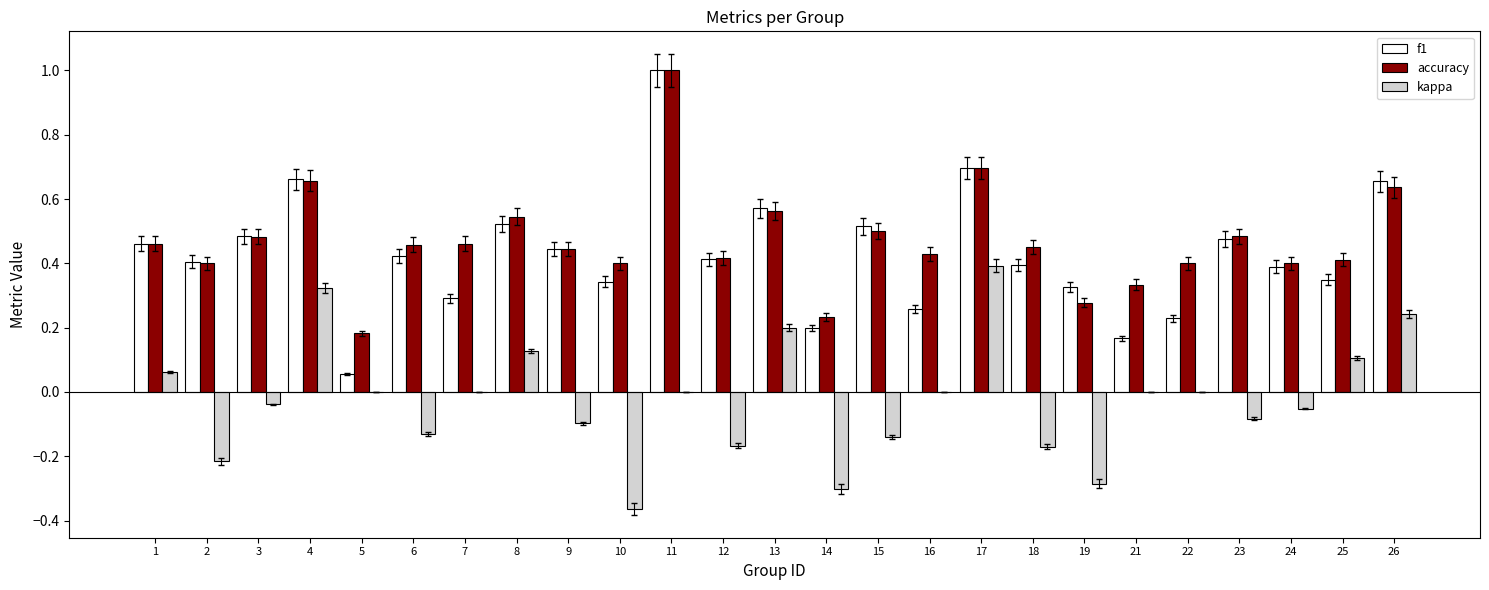

At which category is the sum across all series the highest?

11